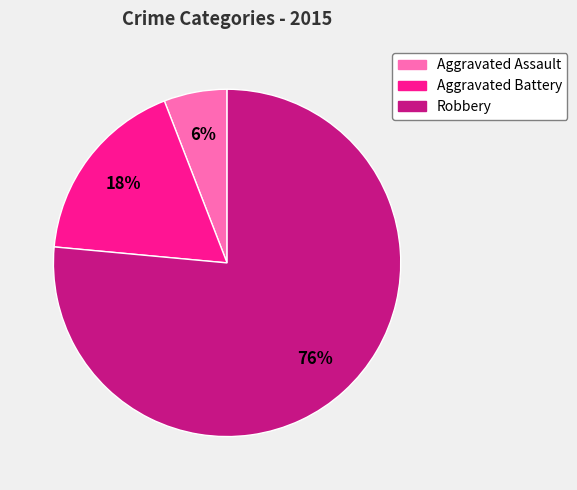

Rank the categories by value from lowest to highest.

Aggravated Assault, Aggravated Battery, Robbery